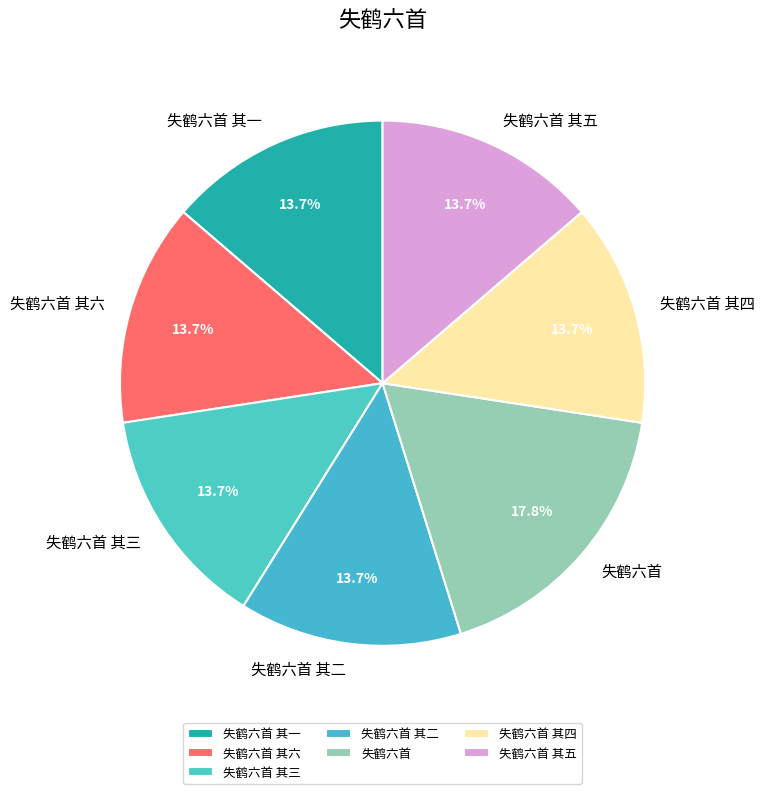

Approximately how many times larger is the value at 失鹤六首 其一 compared to 失鹤六首?

0.8